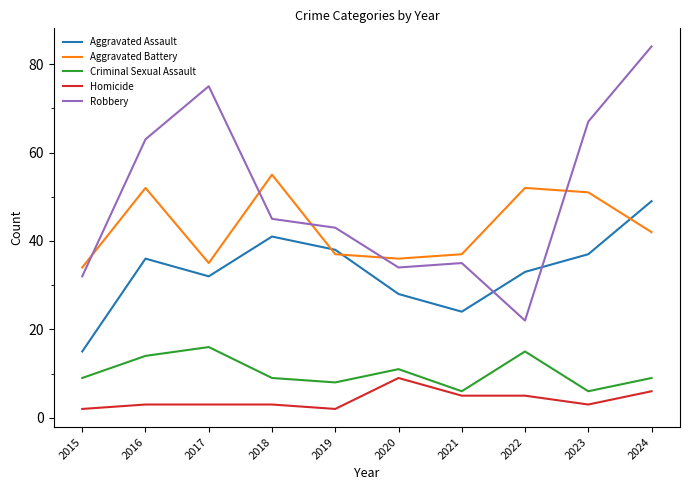

List the series in order of their peak value, lowest first.

Homicide, Criminal Sexual Assault, Aggravated Assault, Aggravated Battery, Robbery